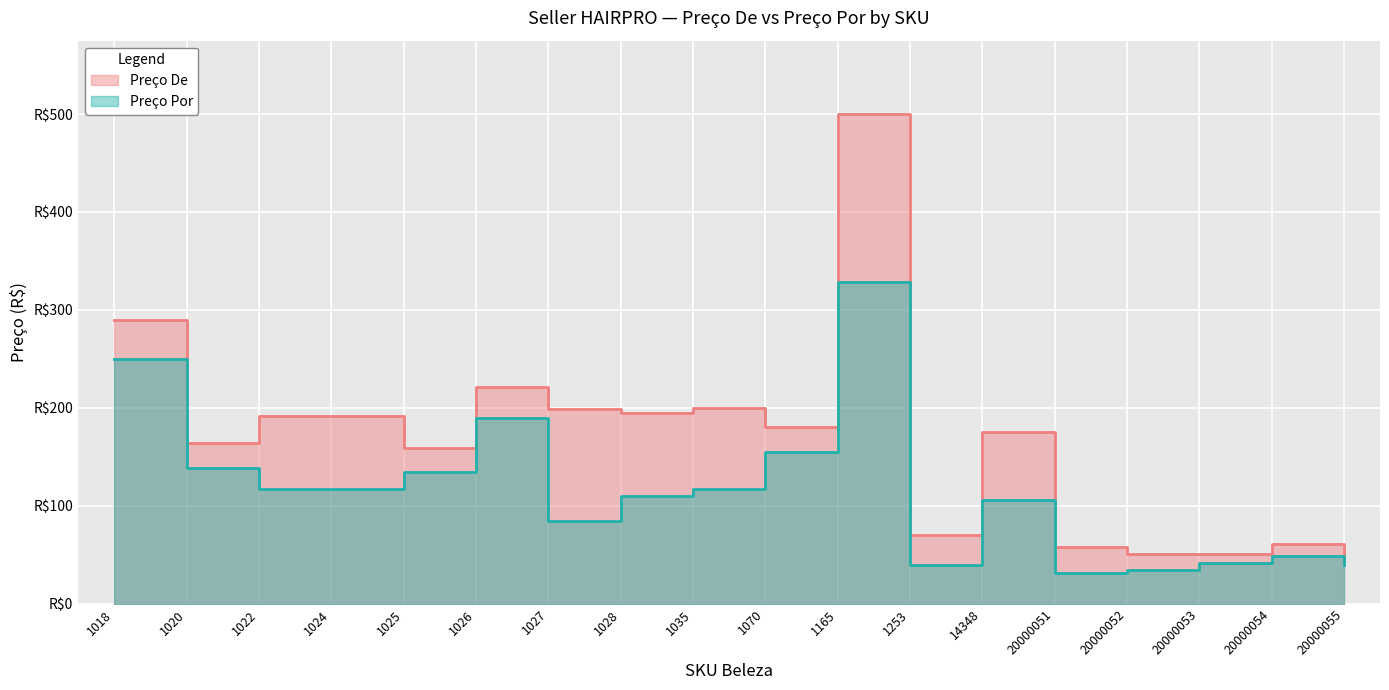

Reading left to right, list all the values displayed in this chart.

Preço De: 289.9	163.9	191.9	191.9	158.9	220.9	199.0	194.9	199.9	180.9	499.9	69.9	174.9	57.9	50.9	50.9	60.9	45.9
Preço Por: 249.9	138.9	116.9	116.9	134.9	189.9	84.9	109.9	116.9	154.9	328.9	39.9	105.9	31.9	34.9	41.9	48.9	39.9